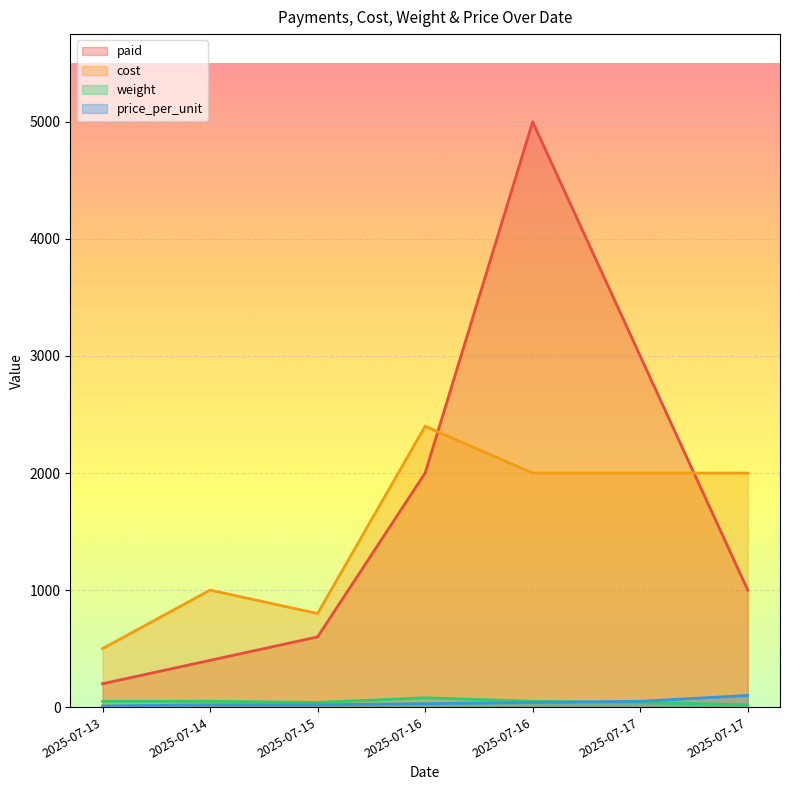

The value of cost at 2025-07-17 is 2960. True or false?

False